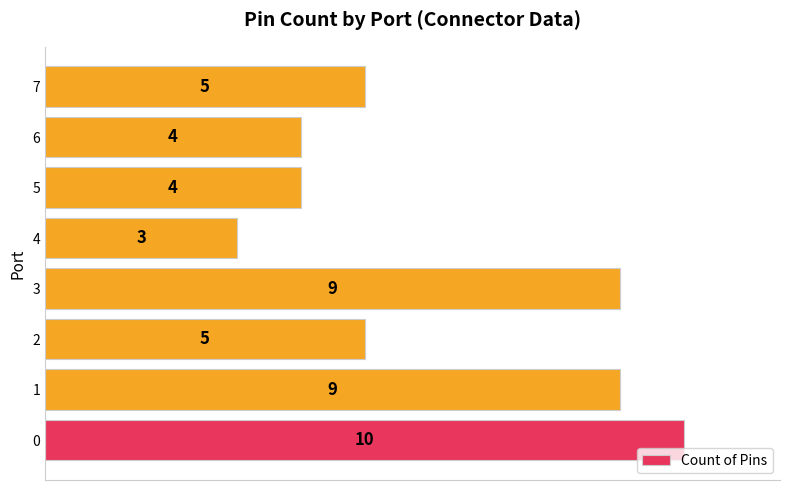

Count the values in the range 4 to 9.

6